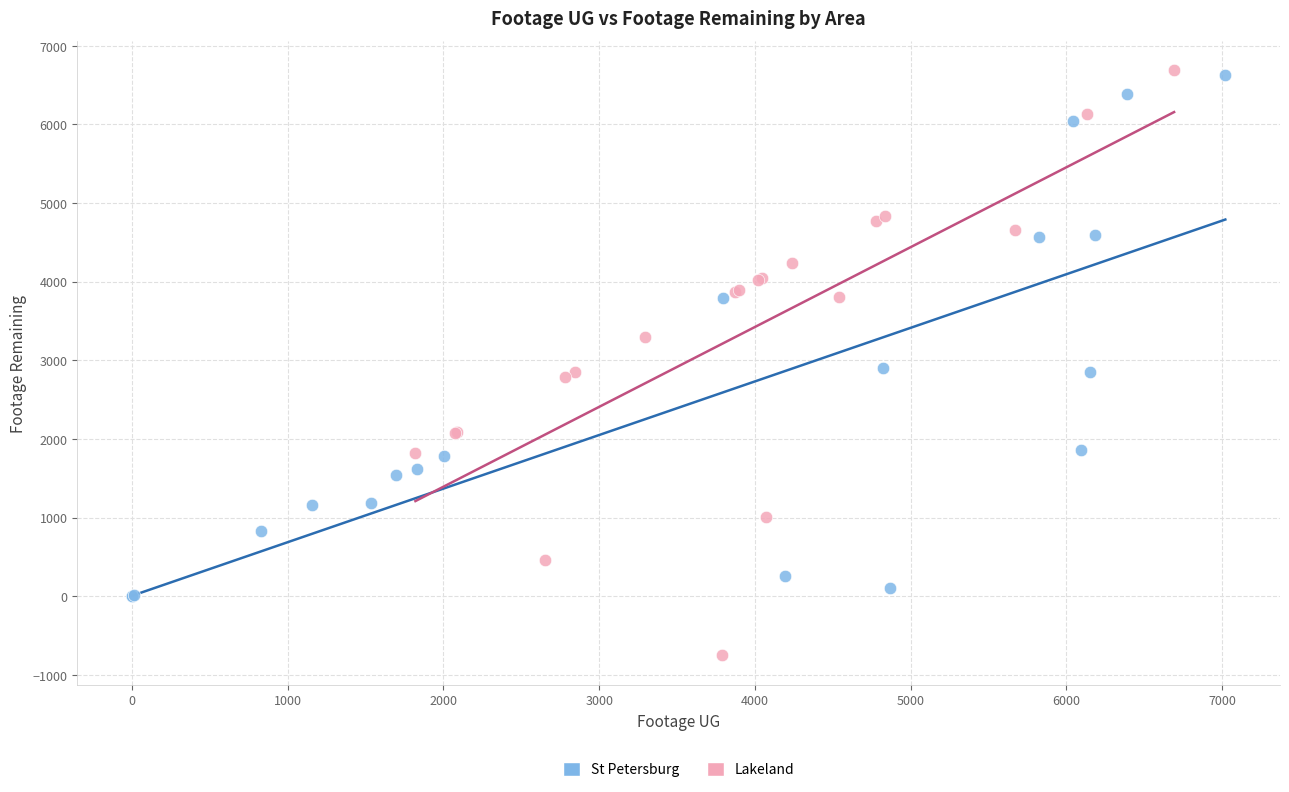

Which series has the widest spread of Y values?

Lakeland